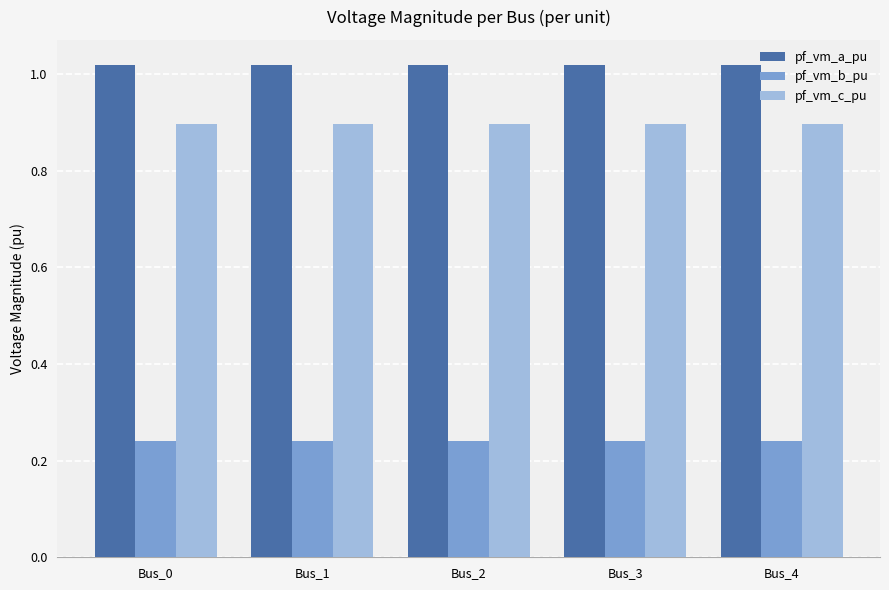

Is the value of pf_vm_b_pu at Bus_0 greater than the value of pf_vm_a_pu at Bus_3?

No